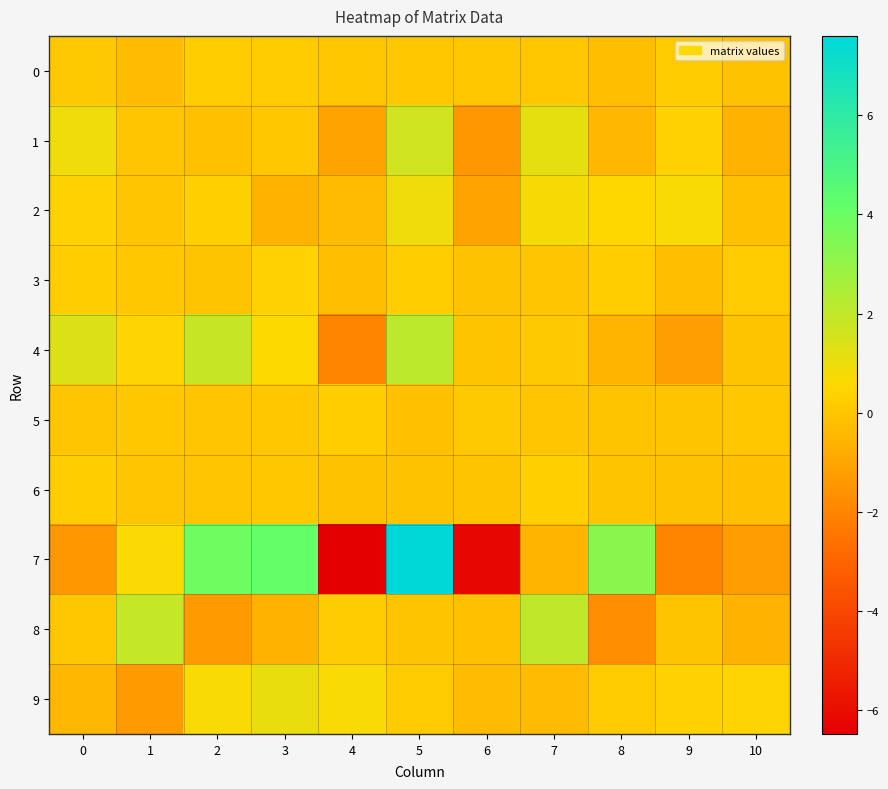

Which series changed the most between 3 and 9?

7